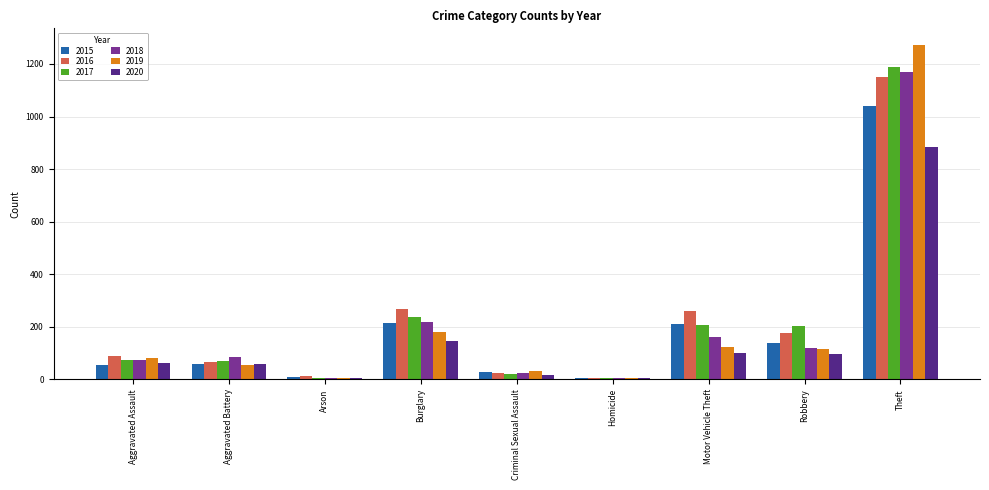

What is the total value across all series at Aggravated Battery?

393